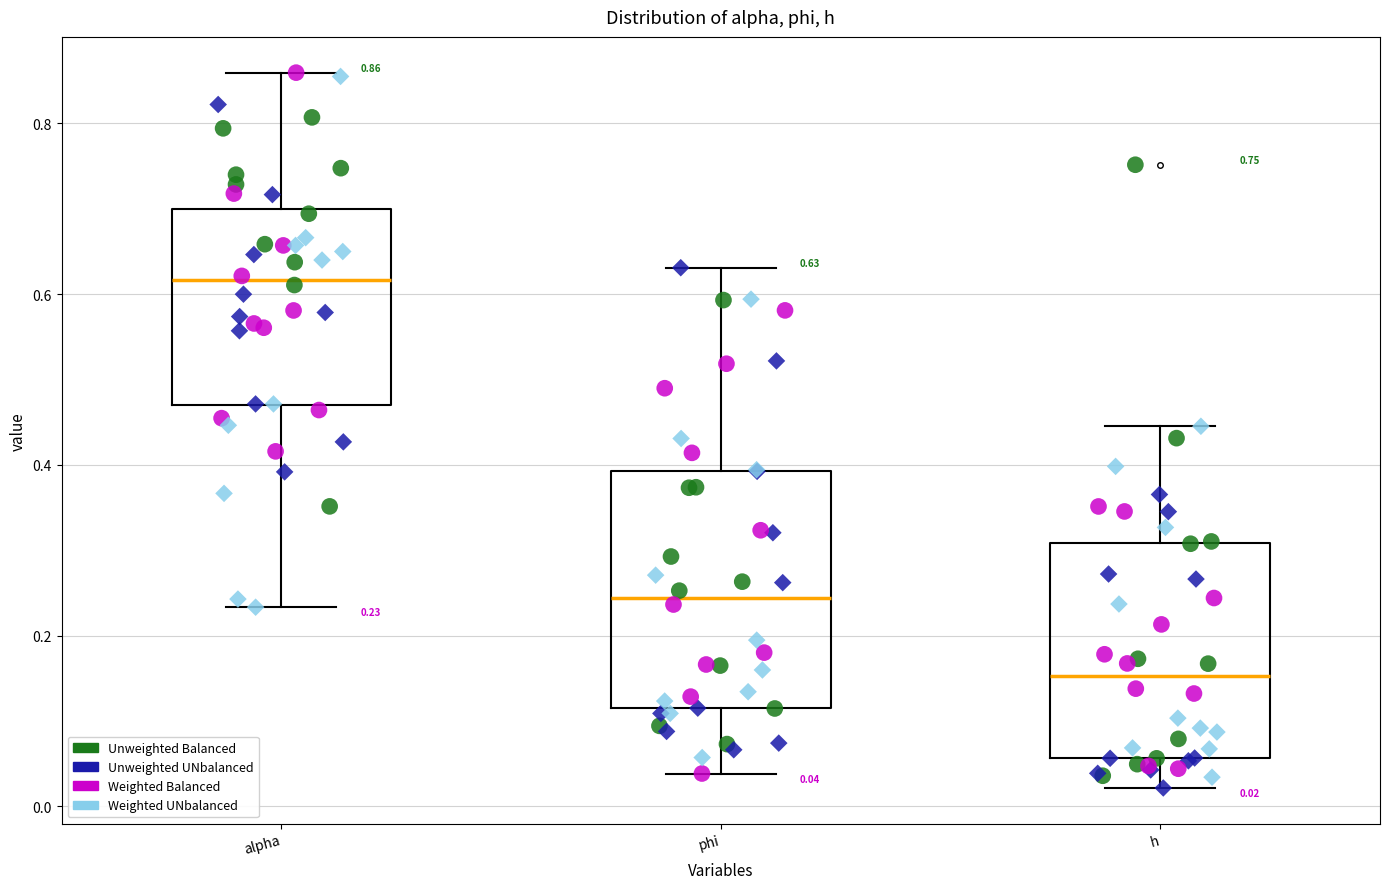

Which box's median line is the lowest?

h